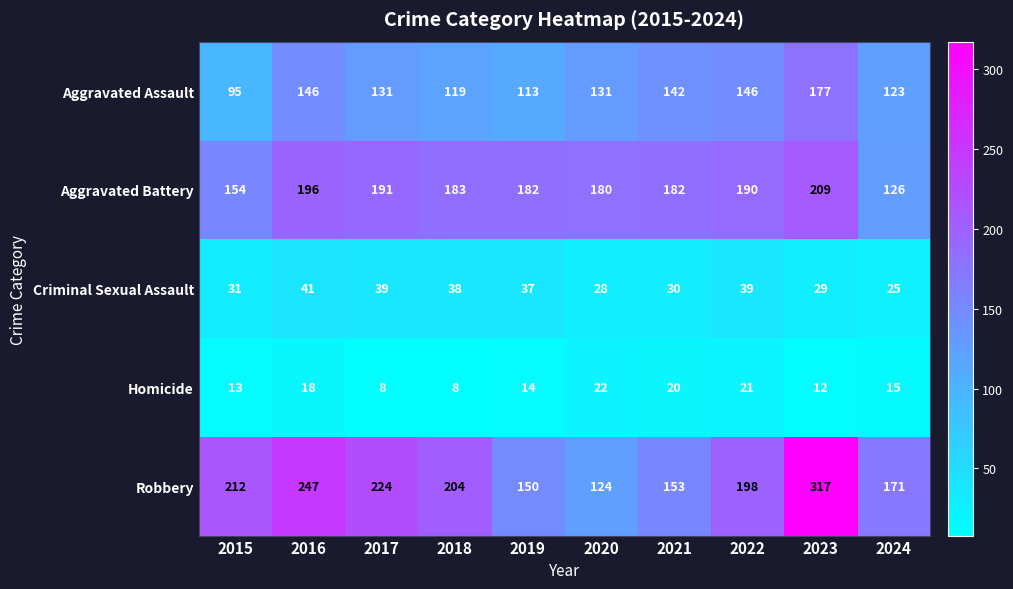

Is the value of Robbery at 2015 greater than the value of Aggravated Assault at 2024?

Yes